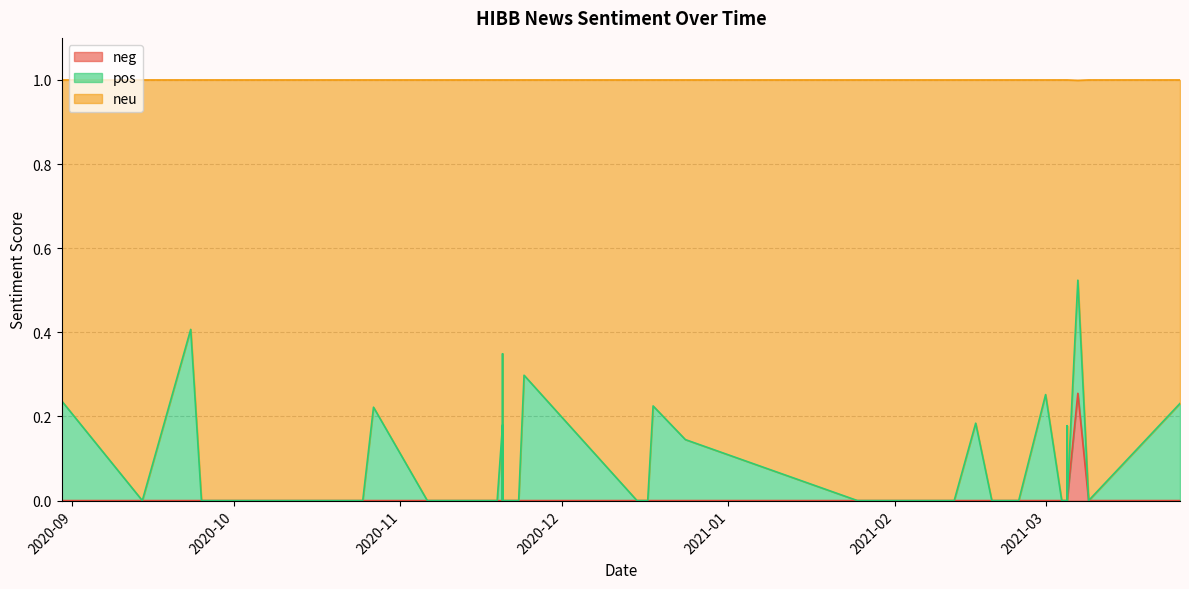

True or false: neg has more than 1 points higher than both neighbors.

True